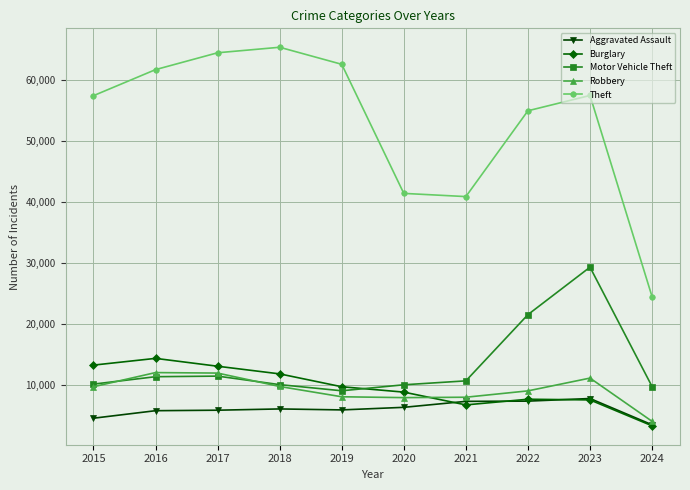

At how many categories does at least one series exceed 37454?

9